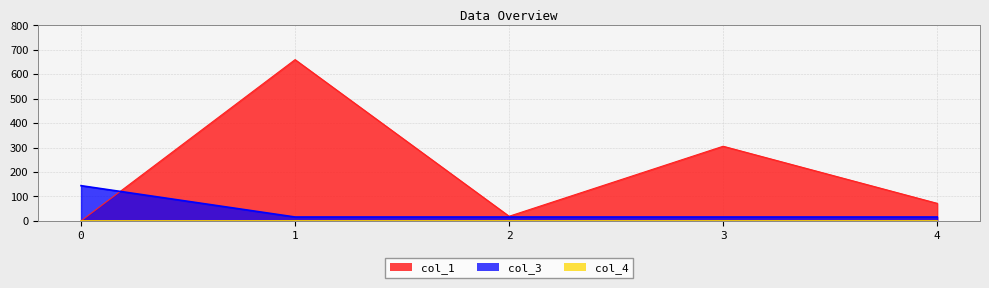

At how many categories does at least one series exceed 380?

1